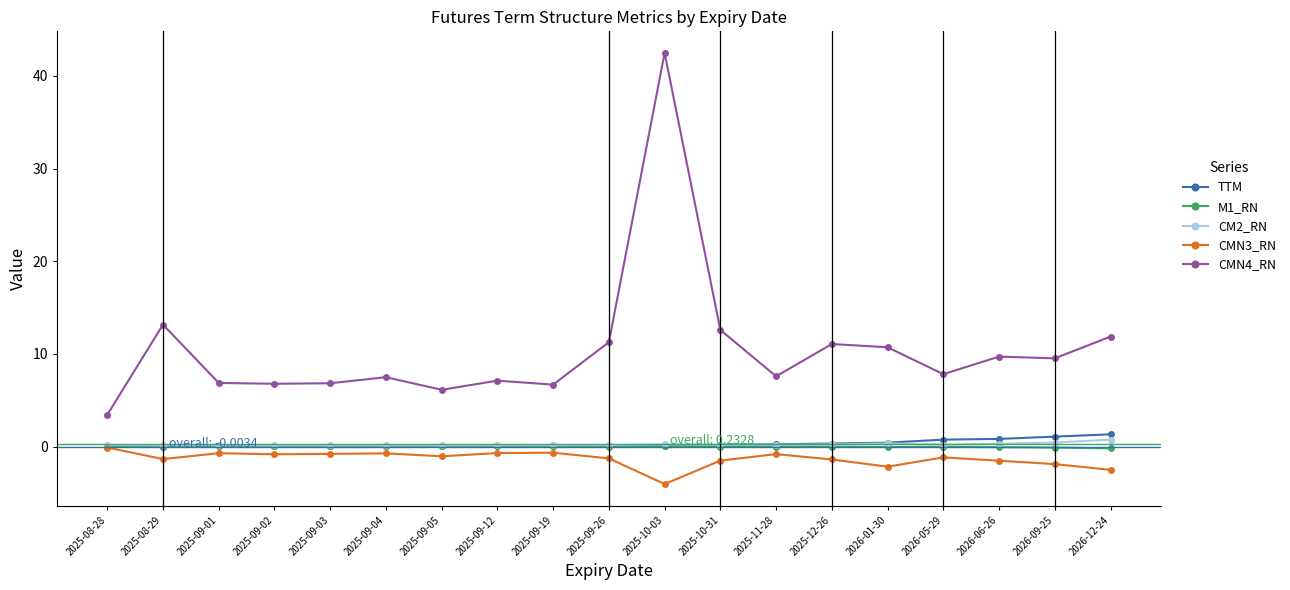

At which category is the sum across all series the highest?

2025-10-03